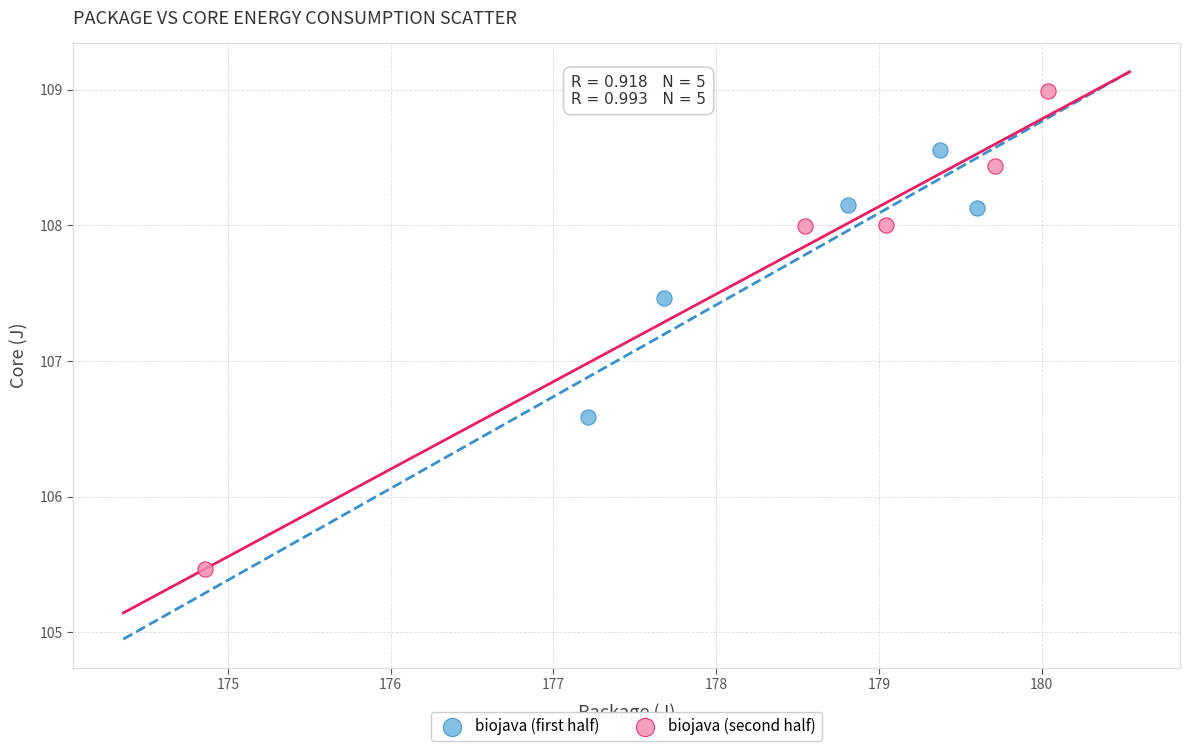

Which series contains the lowest Y value?

biojava (second half)